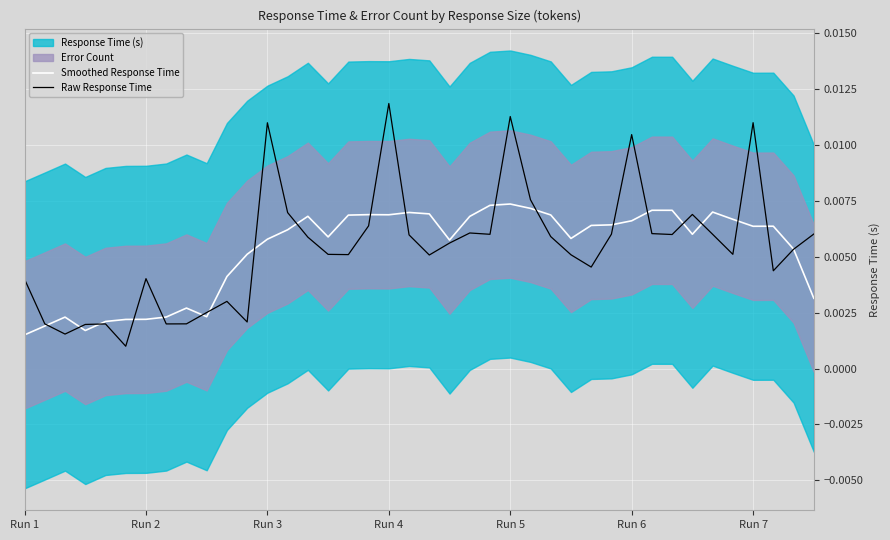

Count the Smoothed Response Time values in the range 0 to 1.

40